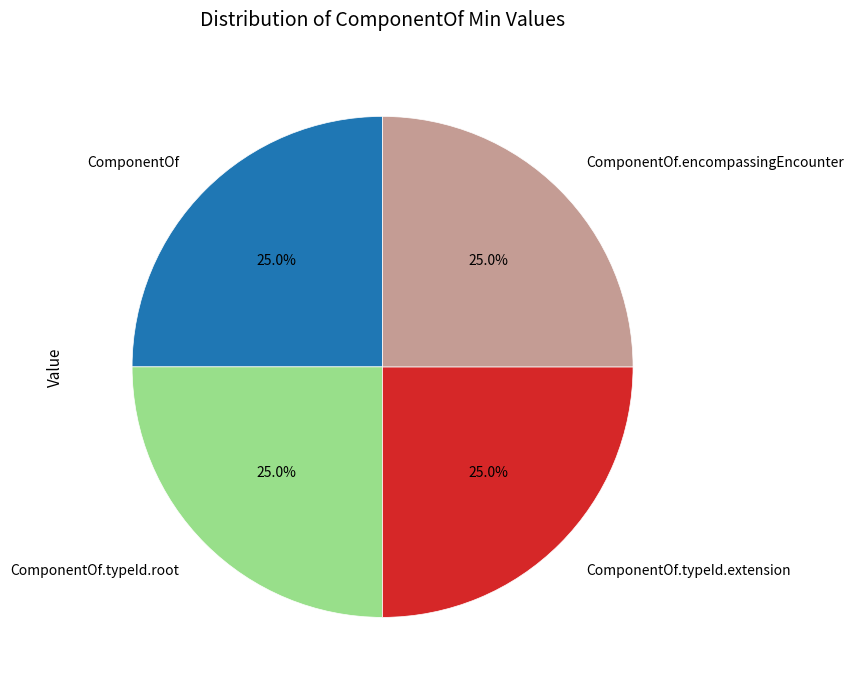

How many slices are in this pie chart?

4